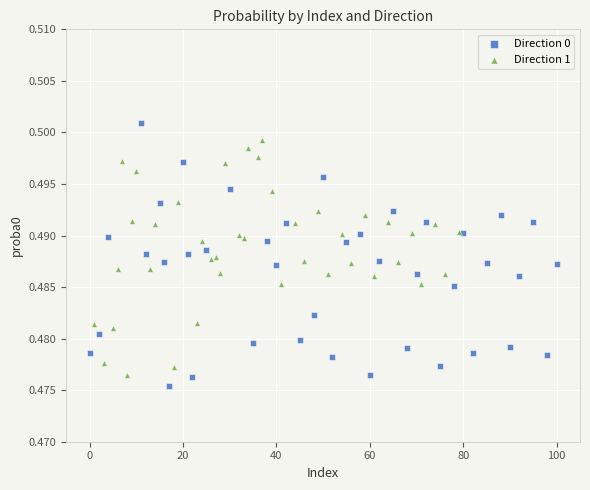

Which series has the widest spread of Y values?

Direction 0